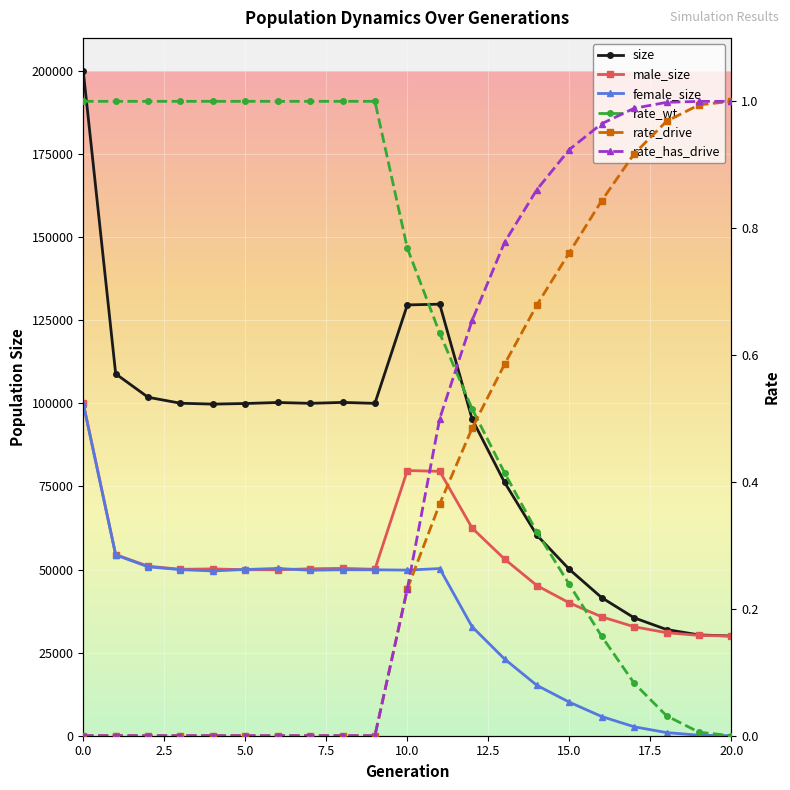

What is the average value of the female_size series?

35498.8